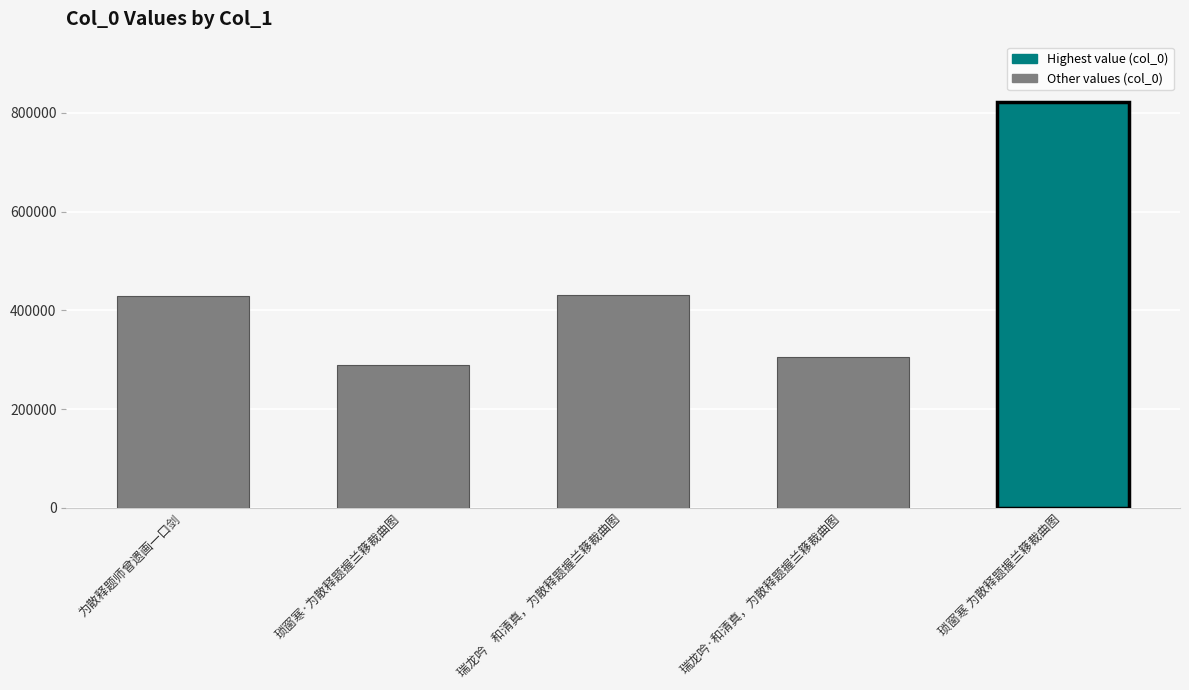

What is the label of the 5th bar from the left?

琐窗寒 为散释题握兰簃裁曲图